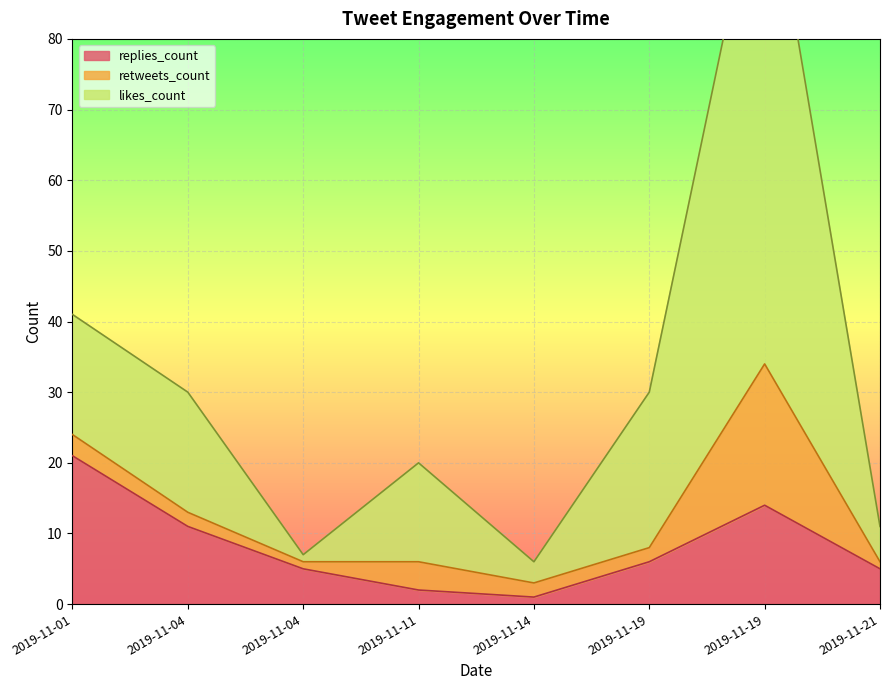

Reading right to left, extract all data points from this chart.

replies_count: 5	14	6	1	2	5	11	21
likes_count: 11	108	30	6	20	7	30	41